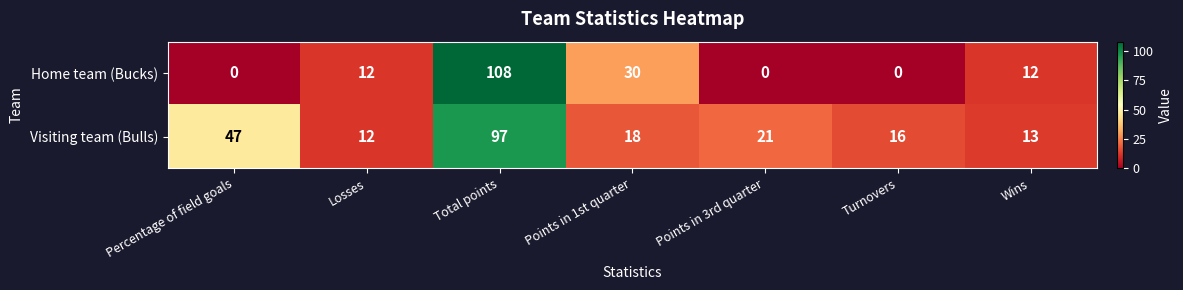

What is the difference between the second highest and second lowest values in the Home team (Bucks) series?

30